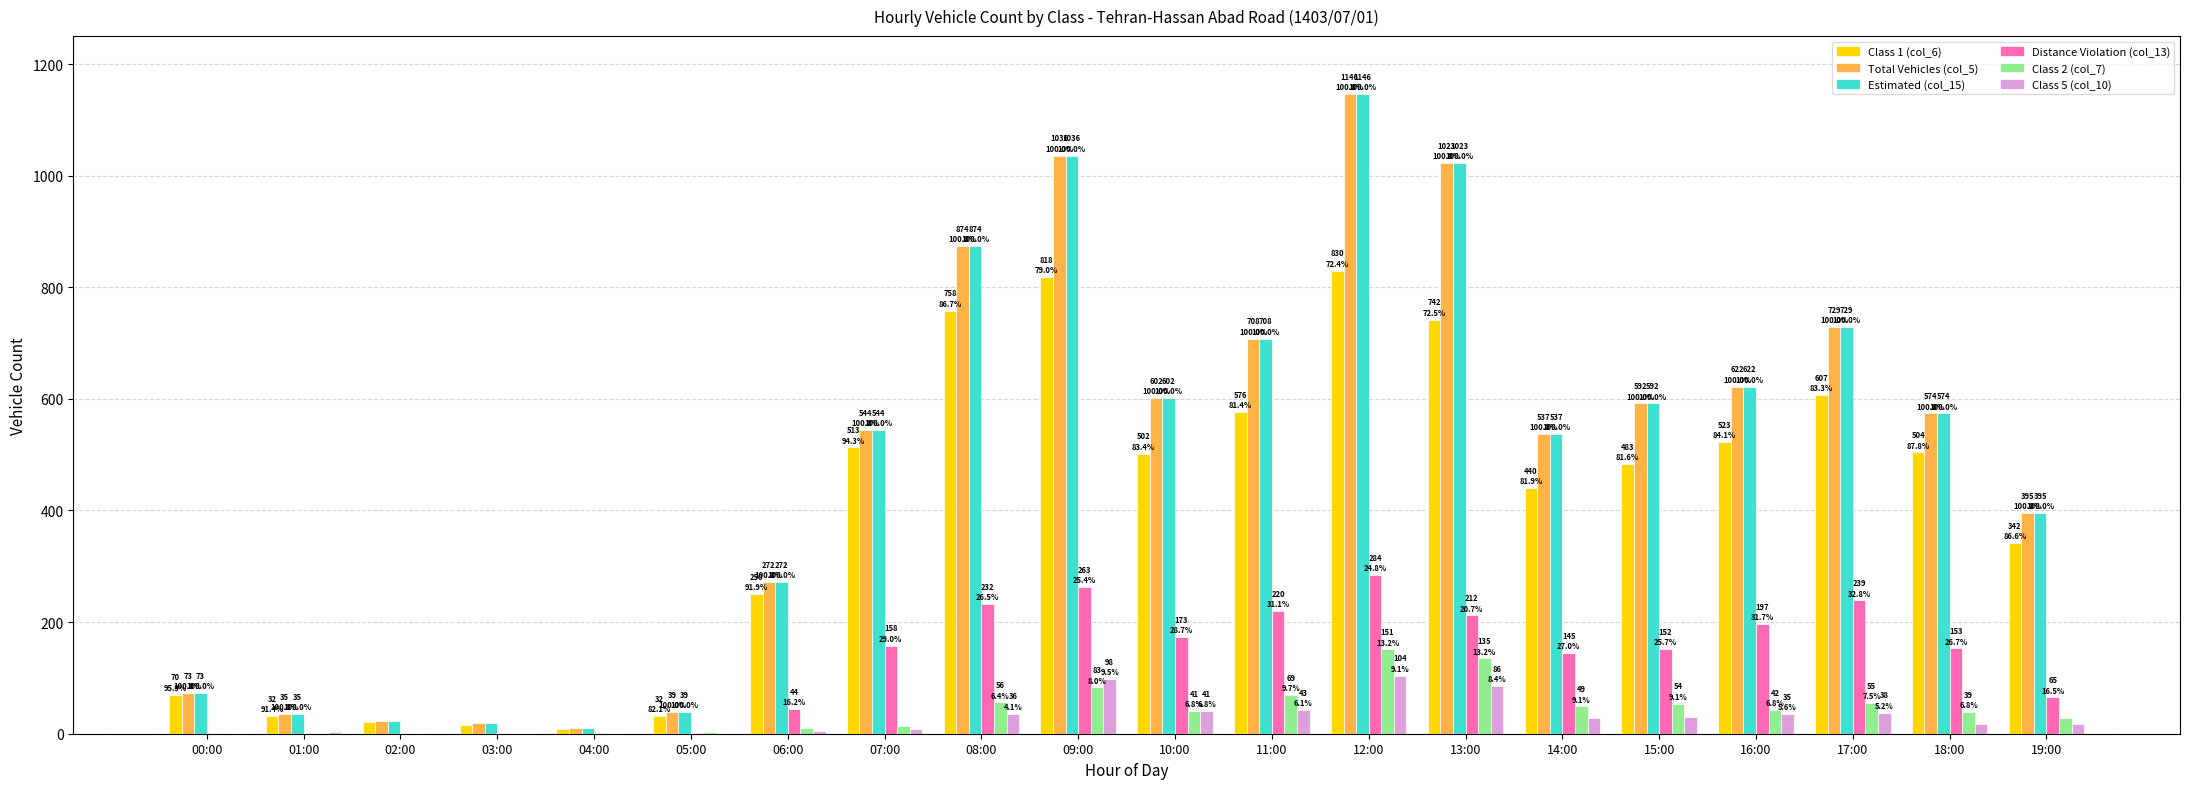

What is the total value across all series at 10:00?

1961